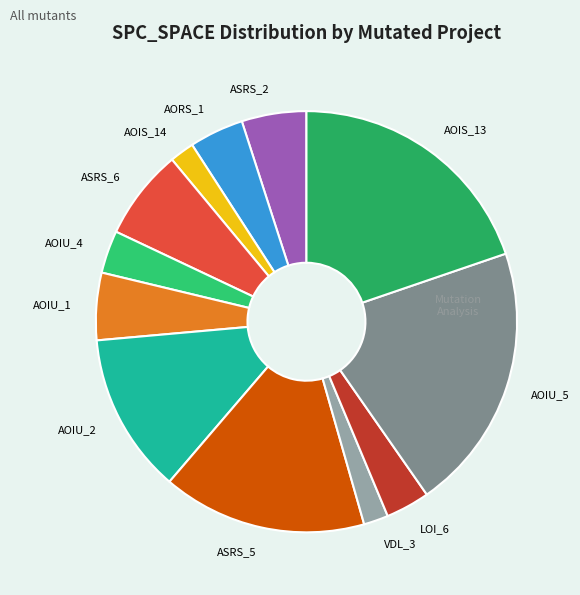

Is the sum of ASRS_2 and AORS_1 greater than half?

No